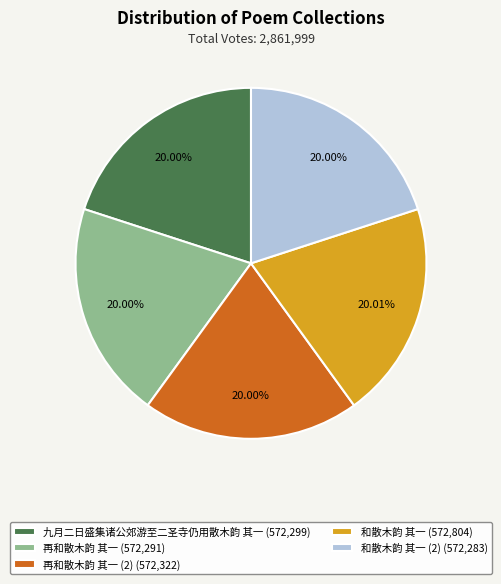

Combined, do 再和散木韵 其一 (572,291) and 九月二日盛集诸公郊游至二圣寺仍用散木韵 其一 (572,299) account for over 50%?

No